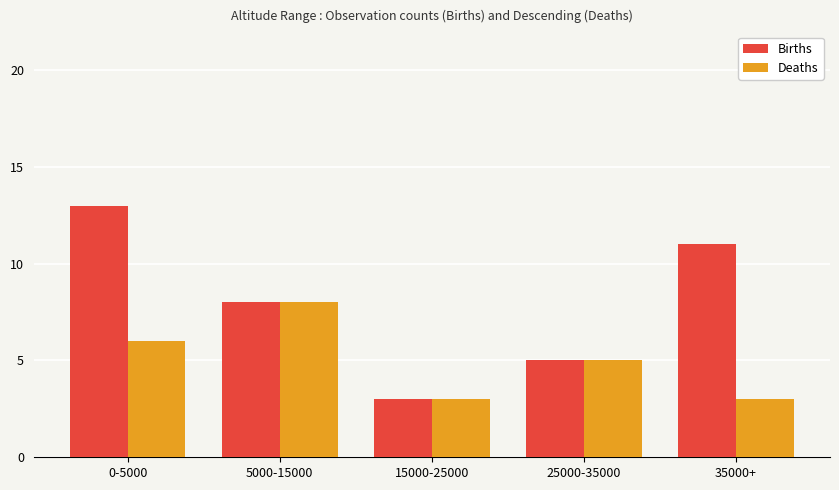

The Births series shows 14 at 5000-15000. True or false?

False